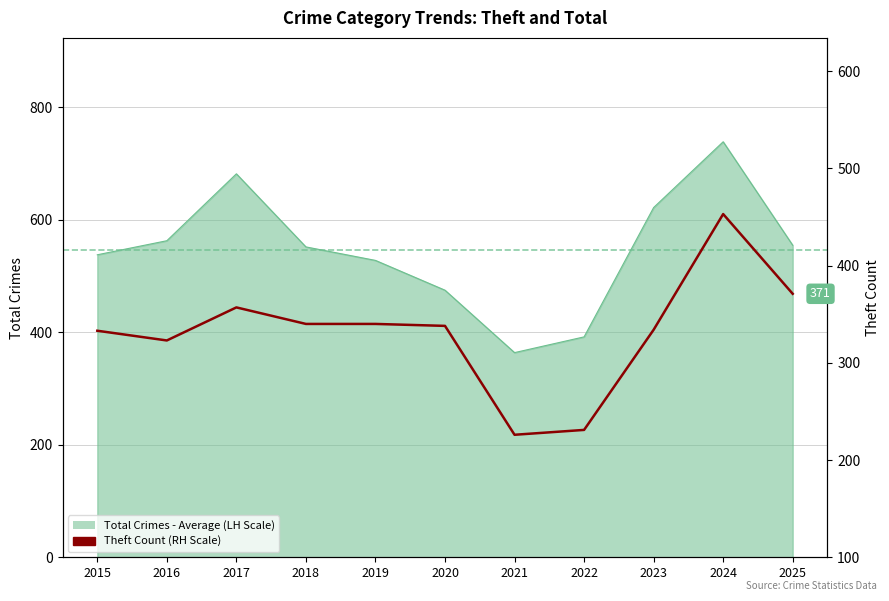

Approximately how many times larger is the value at 2015 compared to 2019?

1.0